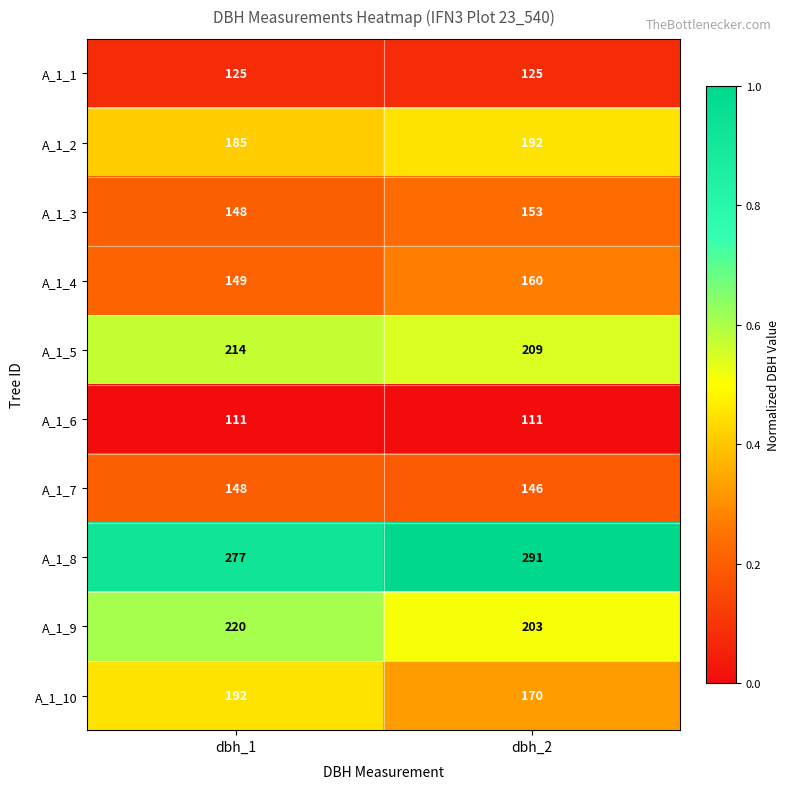

How many categories are shown in the chart?

2